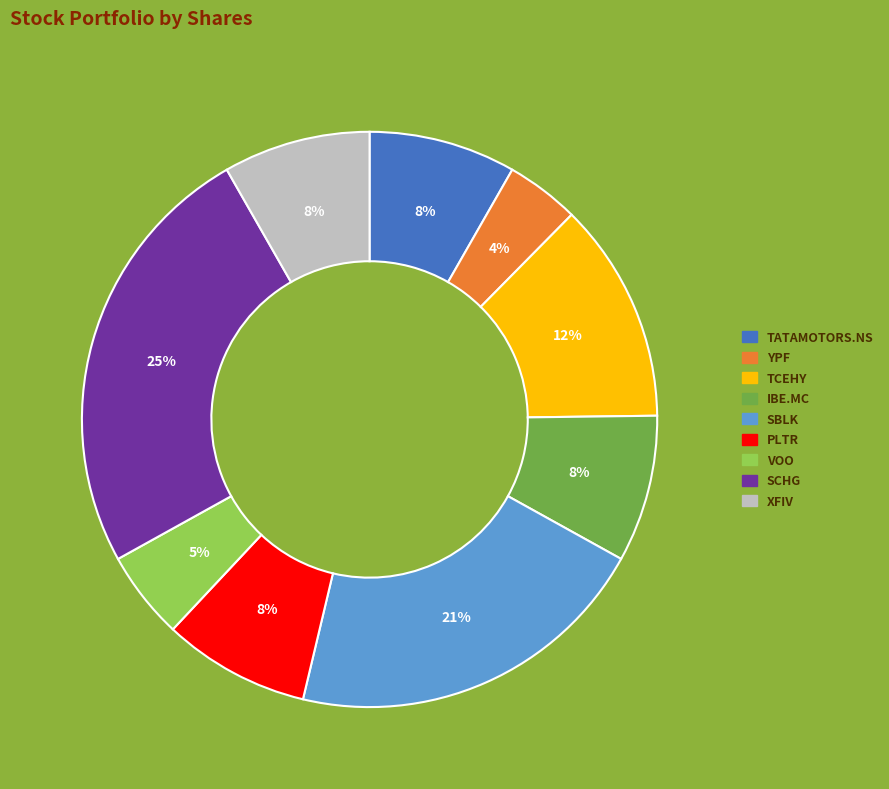

Does any single category account for the majority?

No